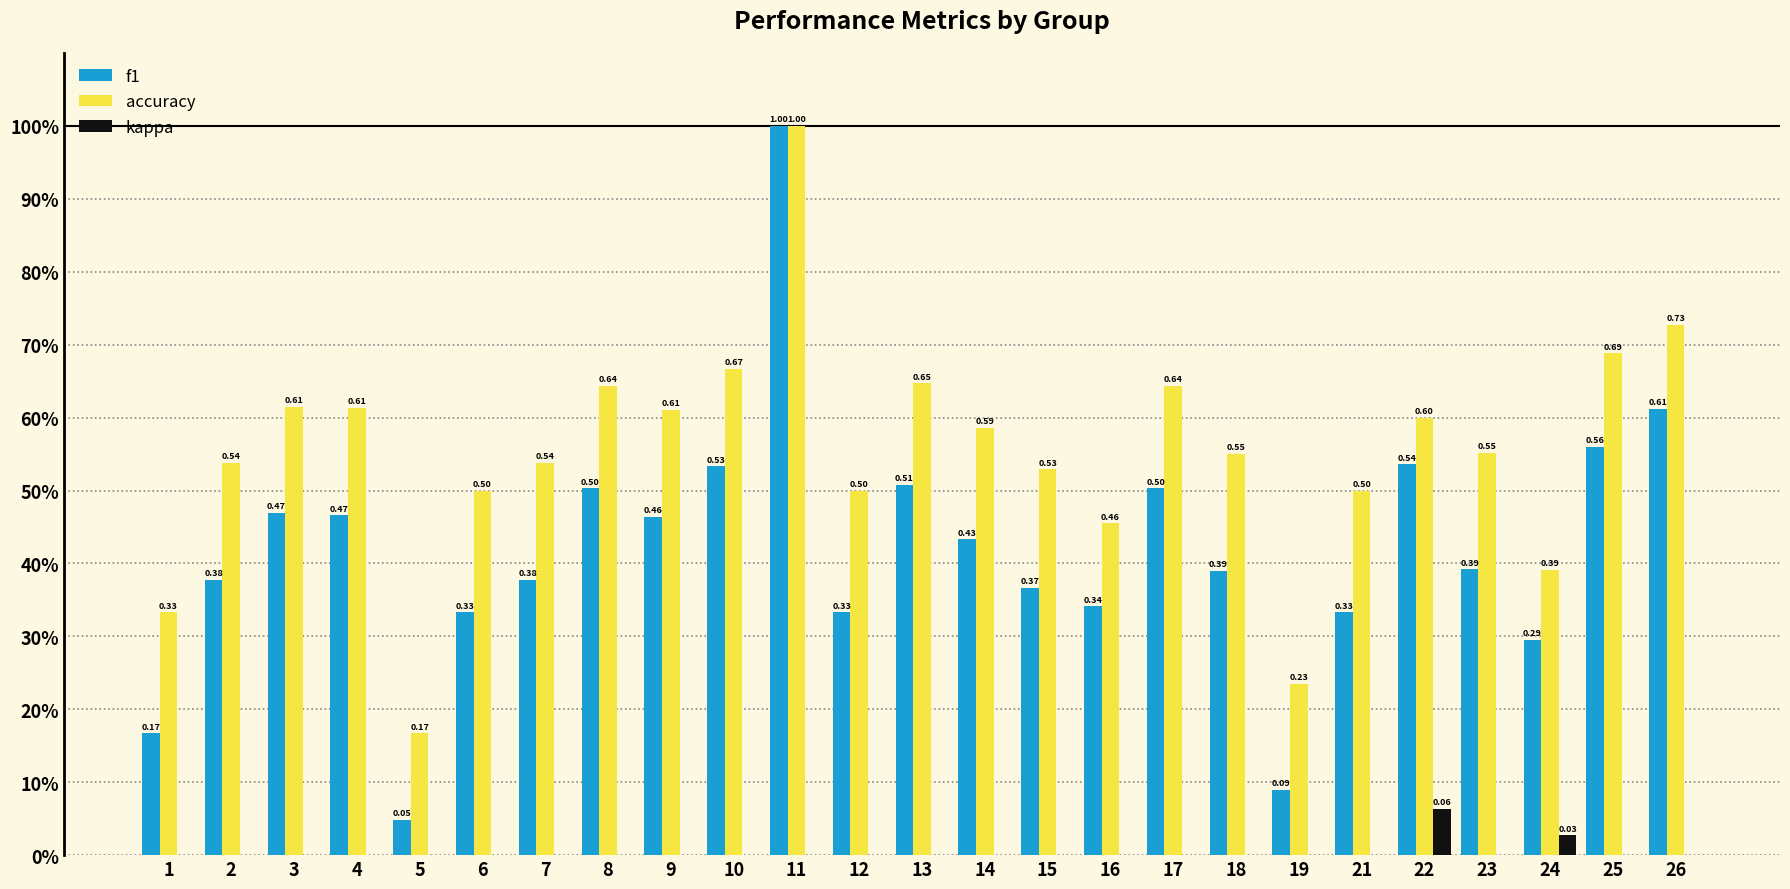

Is it true that accuracy equals 0.6 at 13?

True